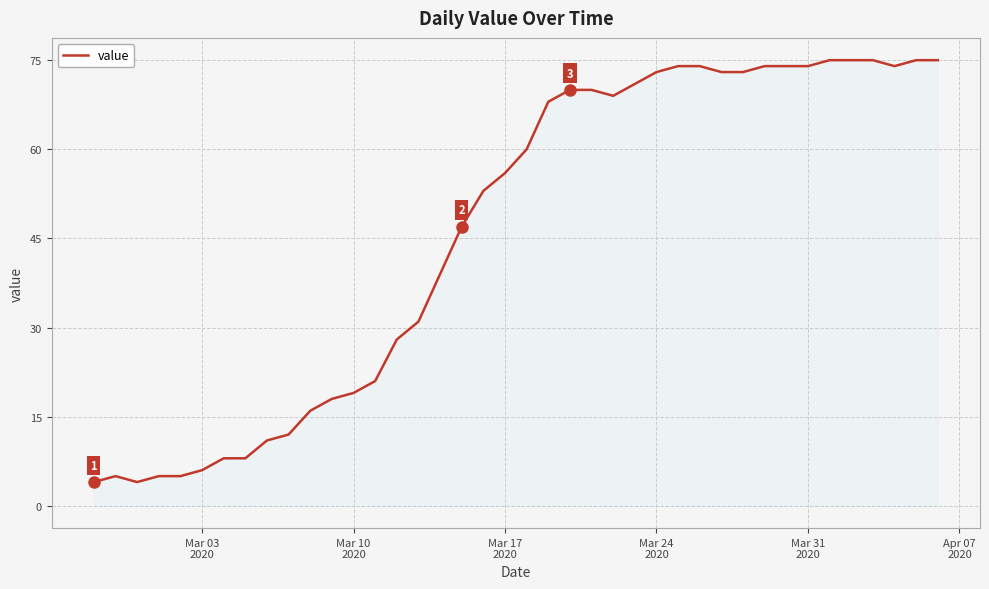

What is the greatest value displayed?

75